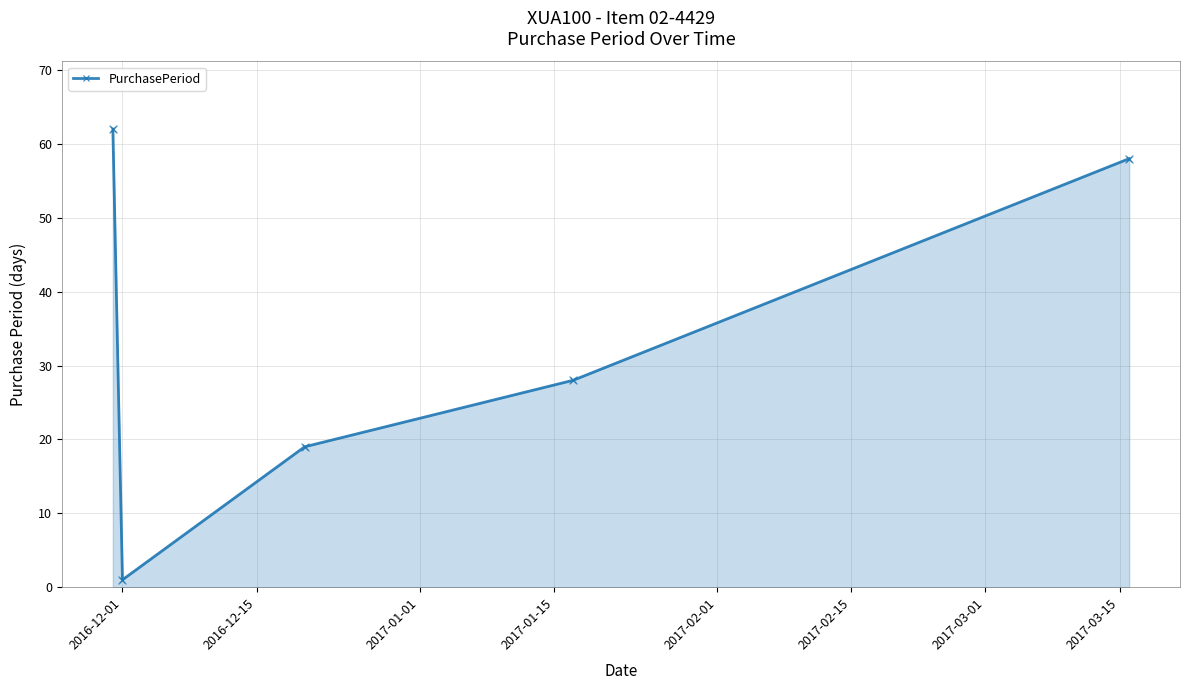

What is the average value?

34